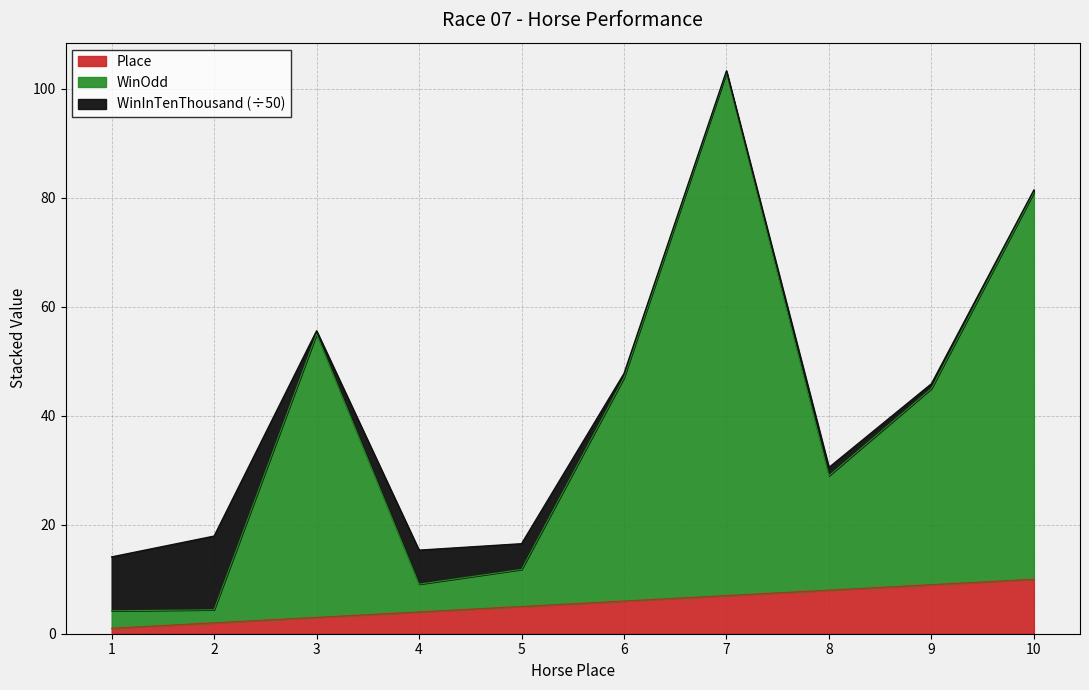

What is the difference between the second highest and minimum values in the Place series?

8.0